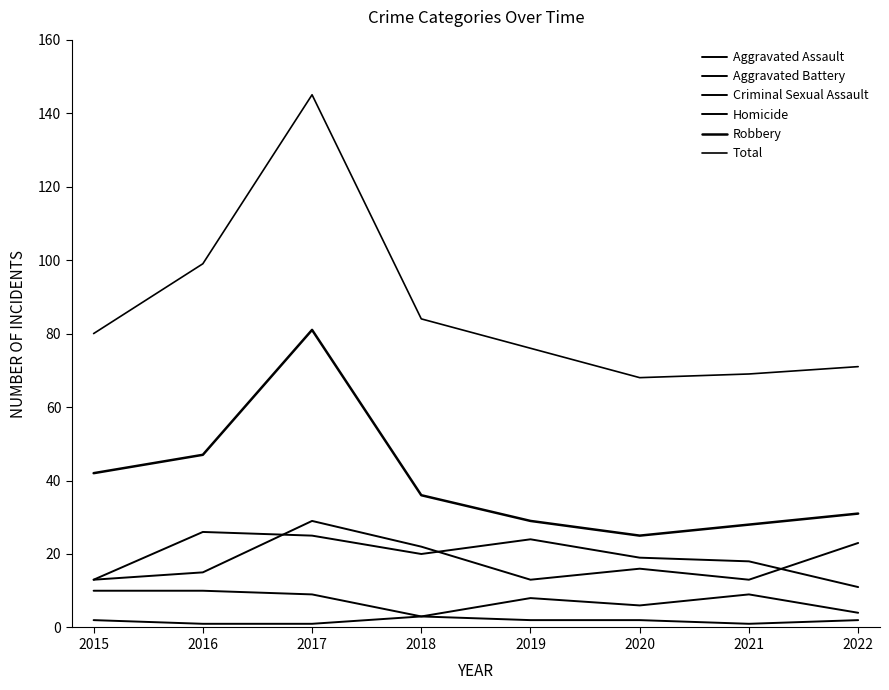

Reading left to right, extract all data points from this chart.

Aggravated Assault: 13	26	25	20	24	19	18	11
Aggravated Battery: 13	15	29	22	13	16	13	23
Criminal Sexual Assault: 10	10	9	3	8	6	9	4
Homicide: 2	1	1	3	2	2	1	2
Robbery: 42	47	81	36	29	25	28	31
Total: 80	99	145	84	76	68	69	71